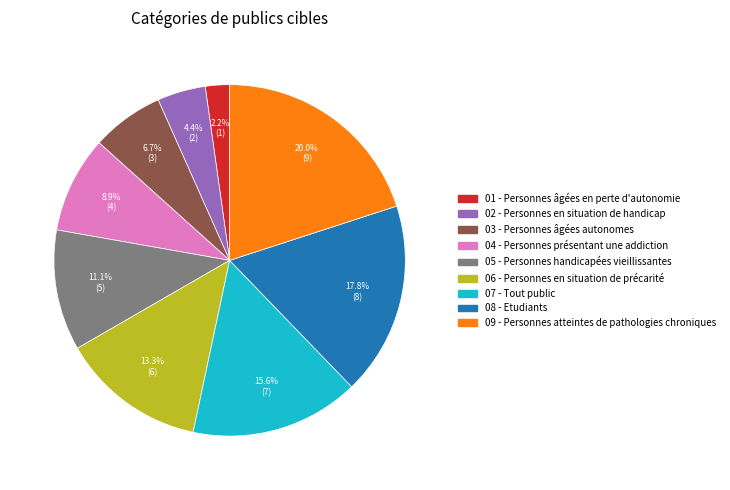

Does any single category account for the majority?

No